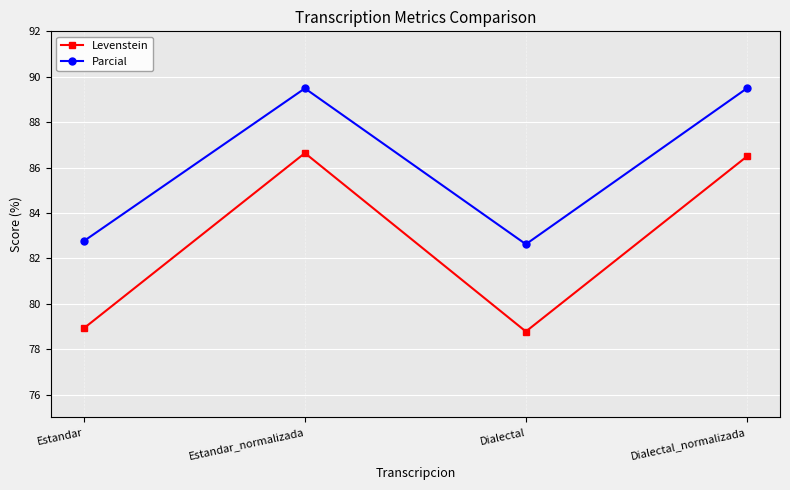

In Levenstein, how many points are lower than both neighbors (excluding endpoints)?

1